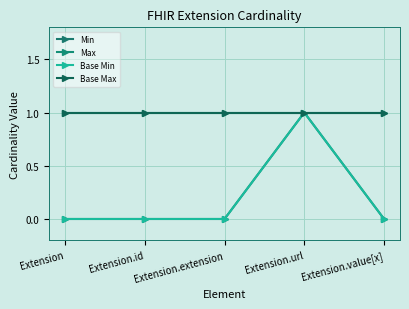

What is the label of the 1st point from the left?

Extension